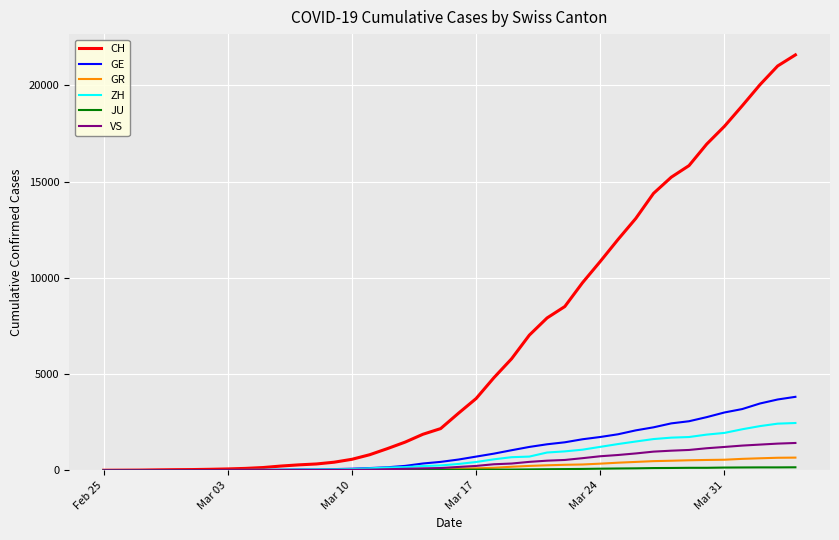

Which series has the largest total across all categories?

CH